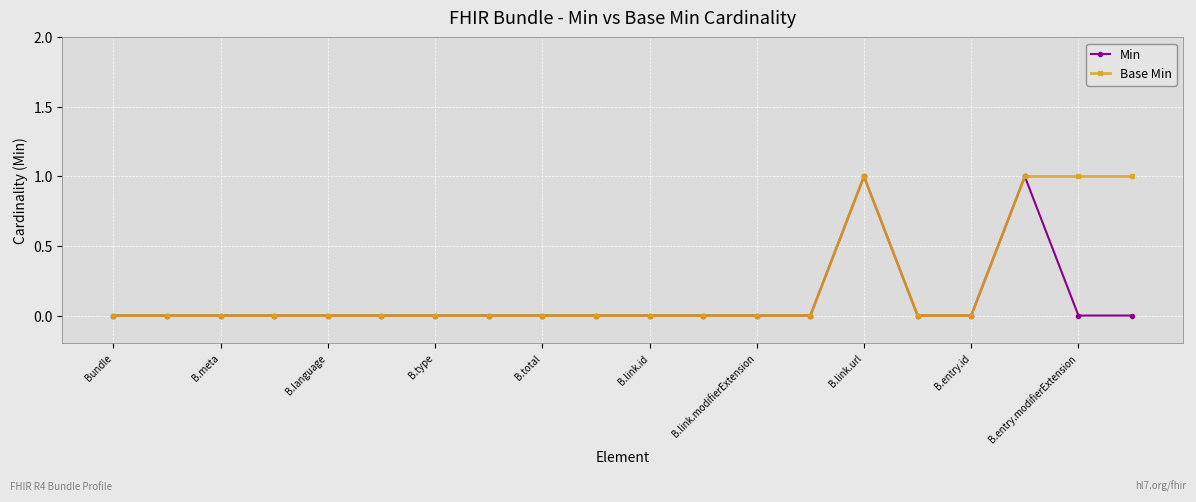

Which series has the largest total across all categories?

Base Min